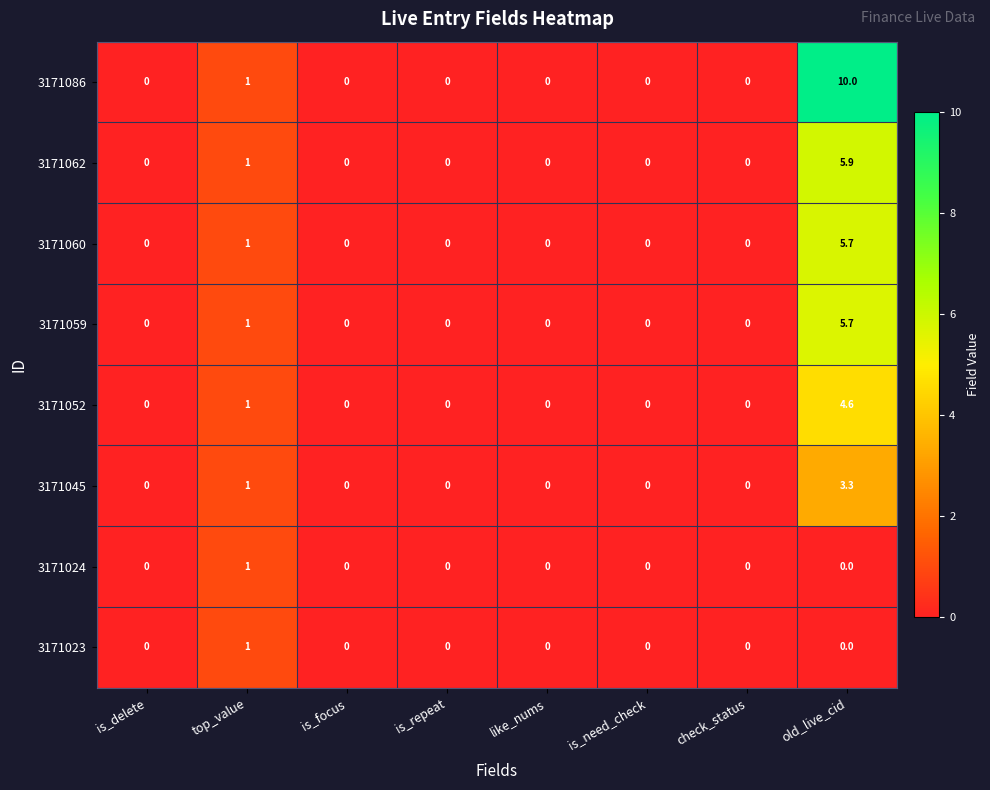

What is the spread (max minus min) of values at old_live_cid?

10.0